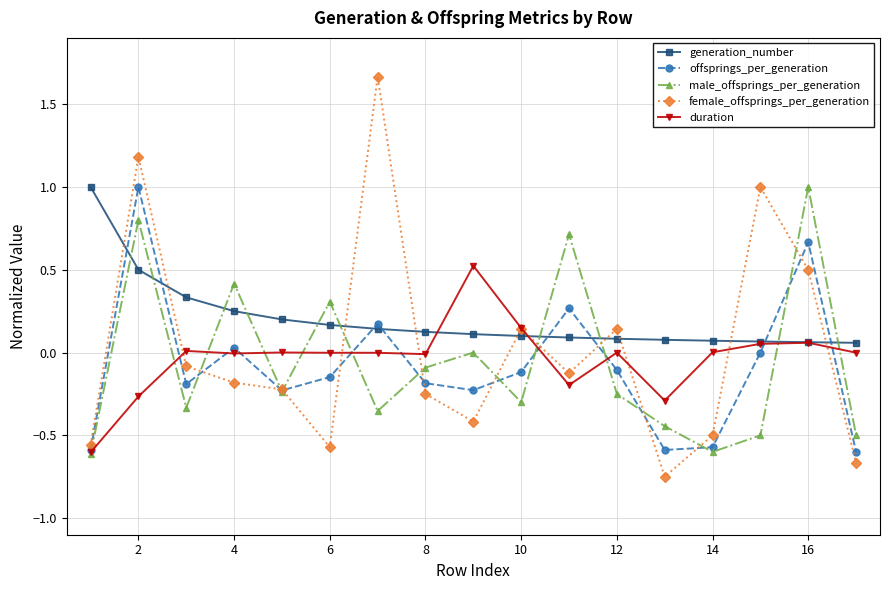

Which series has the largest range (max minus min)?

female_offsprings_per_generation